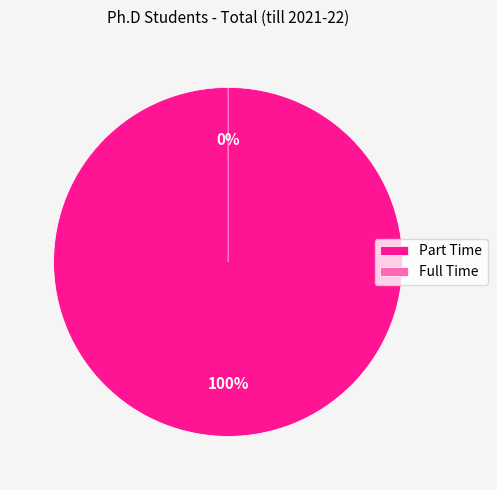

To the nearest percent, what percentage of the pie is Part Time?

100%